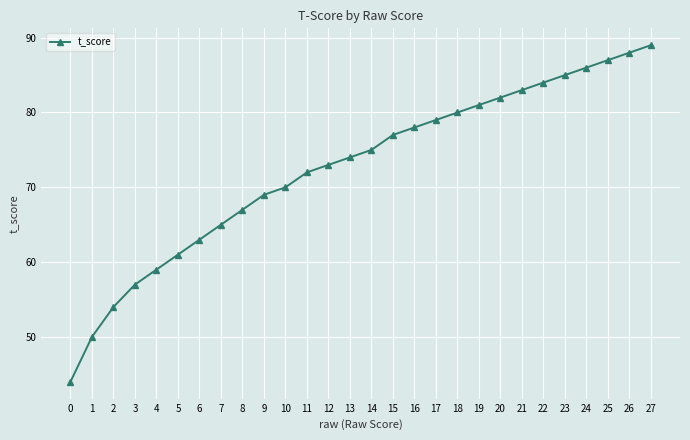

Read the value at 0, to the nearest 5.

45